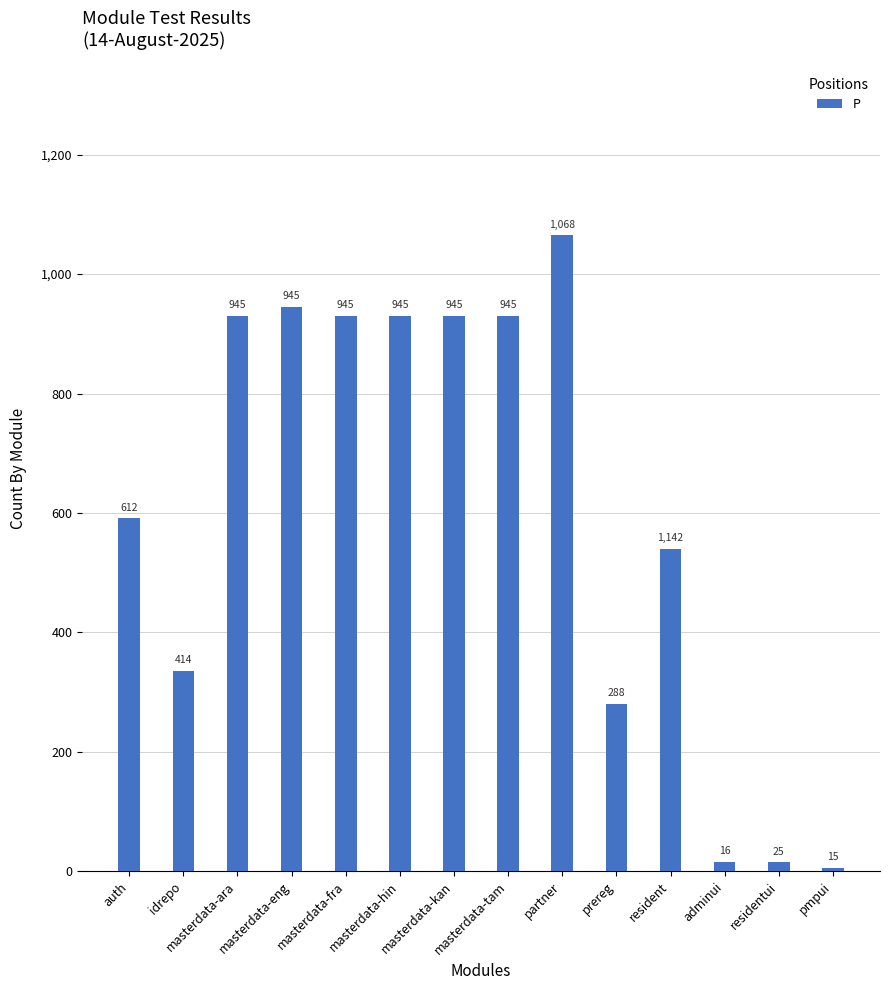

At which label is the value closest to 535?

resident